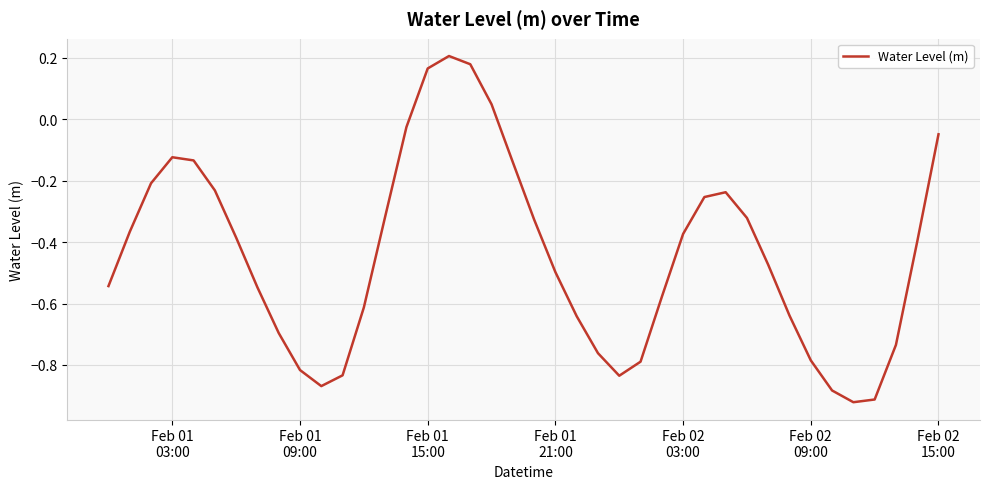

What is the difference between the maximum and minimum values?

1.1